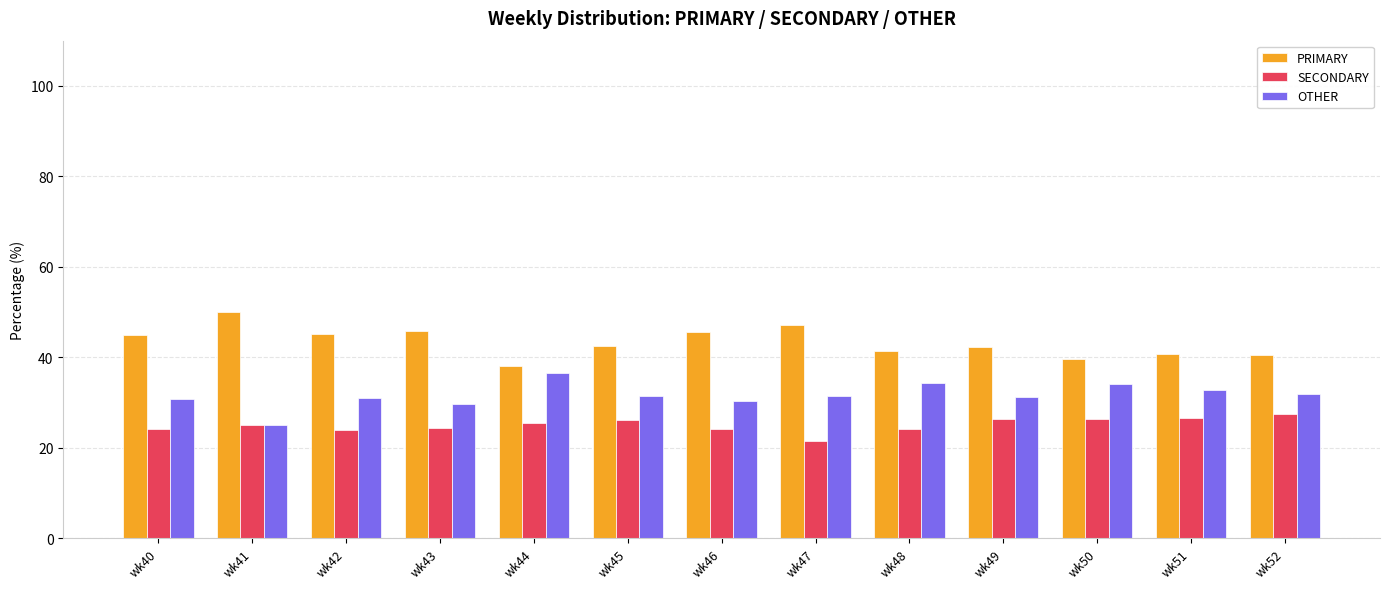

What is the lowest value of the OTHER series?

25.0